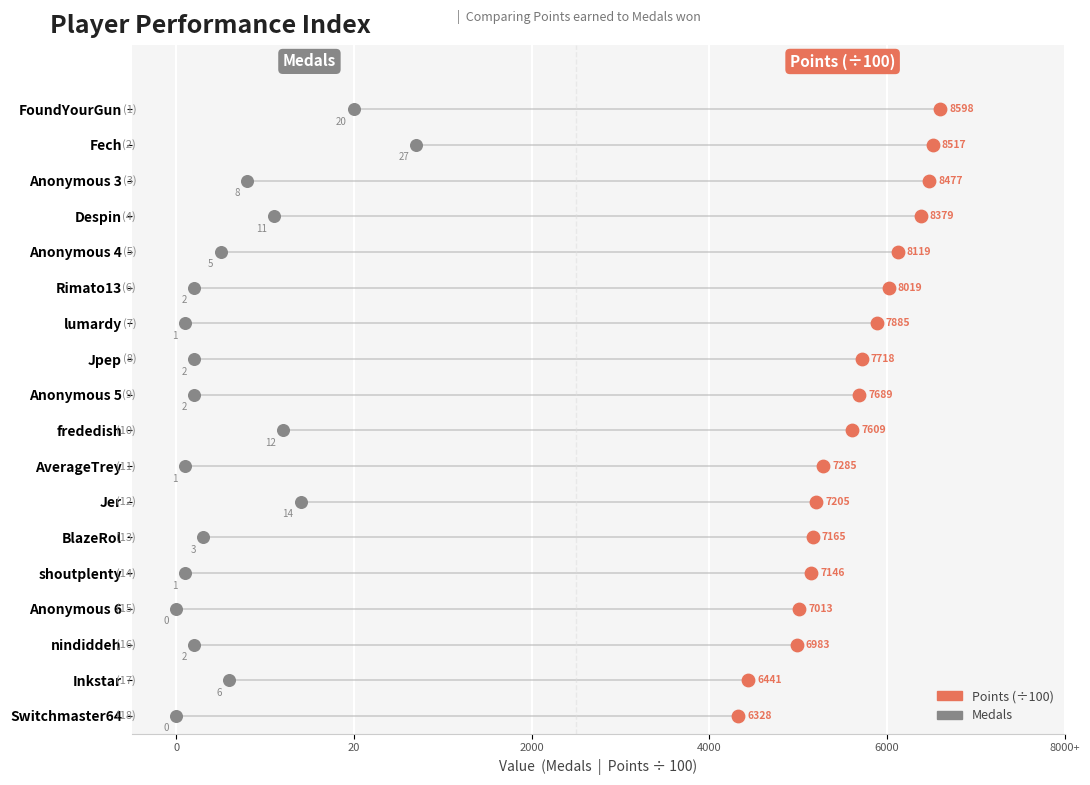

What are all the series names shown in the legend?

Points (÷100), Medals